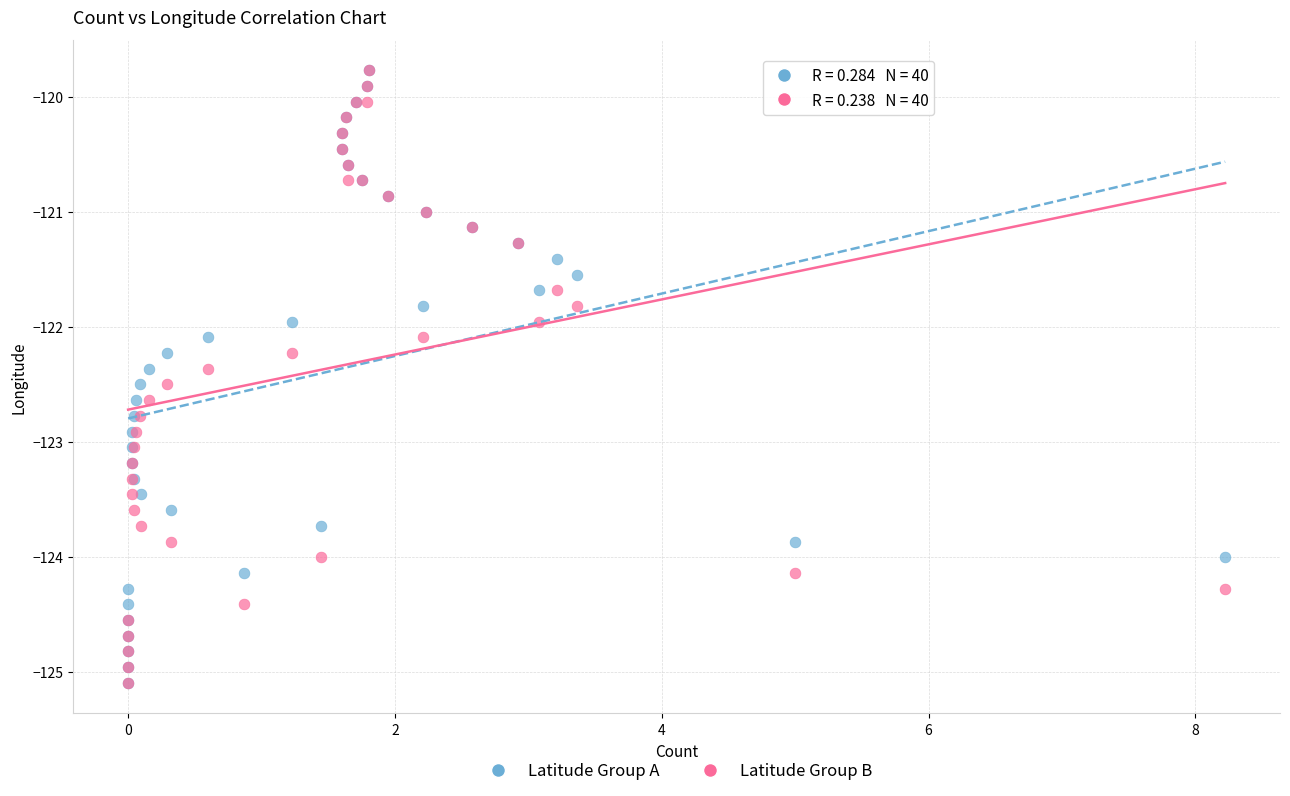

What are all the series names shown in the legend?

Latitude Group A, Latitude Group B